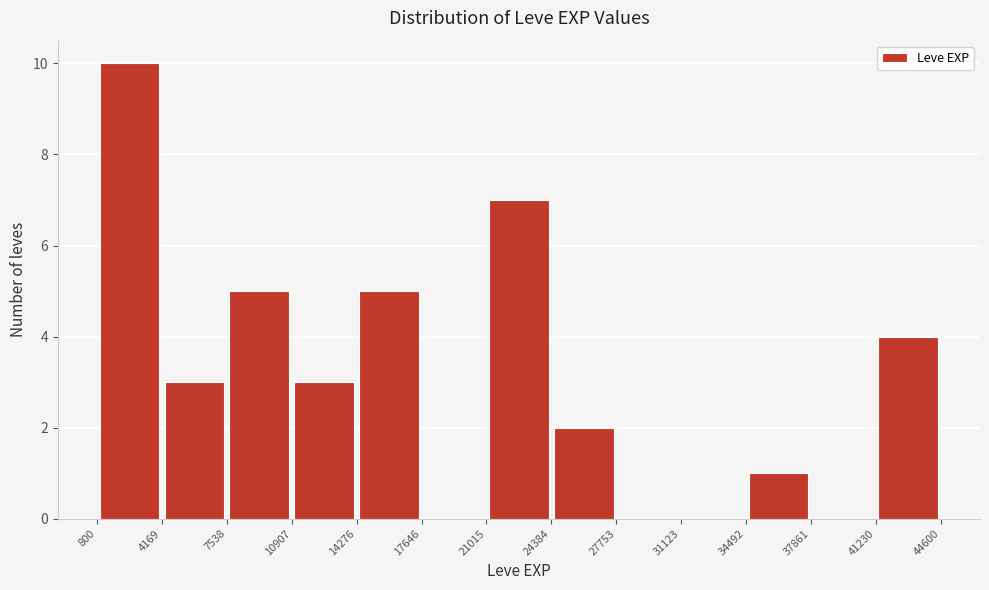

Over which range of the x-axis is the bar tallest?

800 to 4169